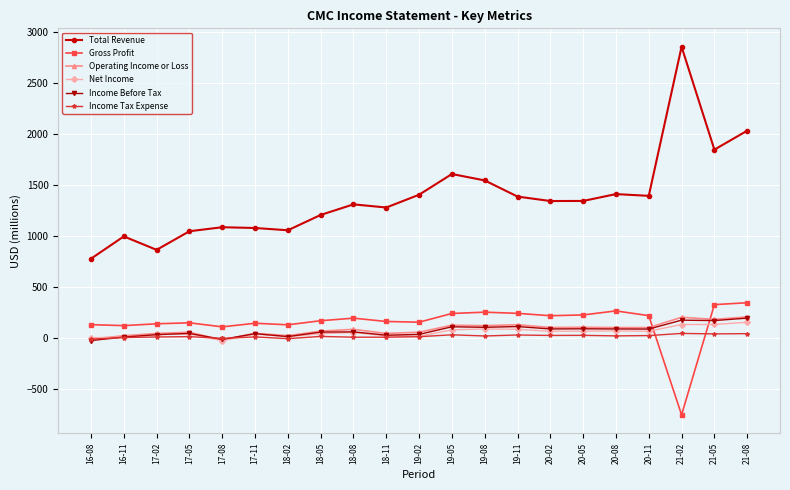

True or false: Total Revenue and Gross Profit cross at least once.

False